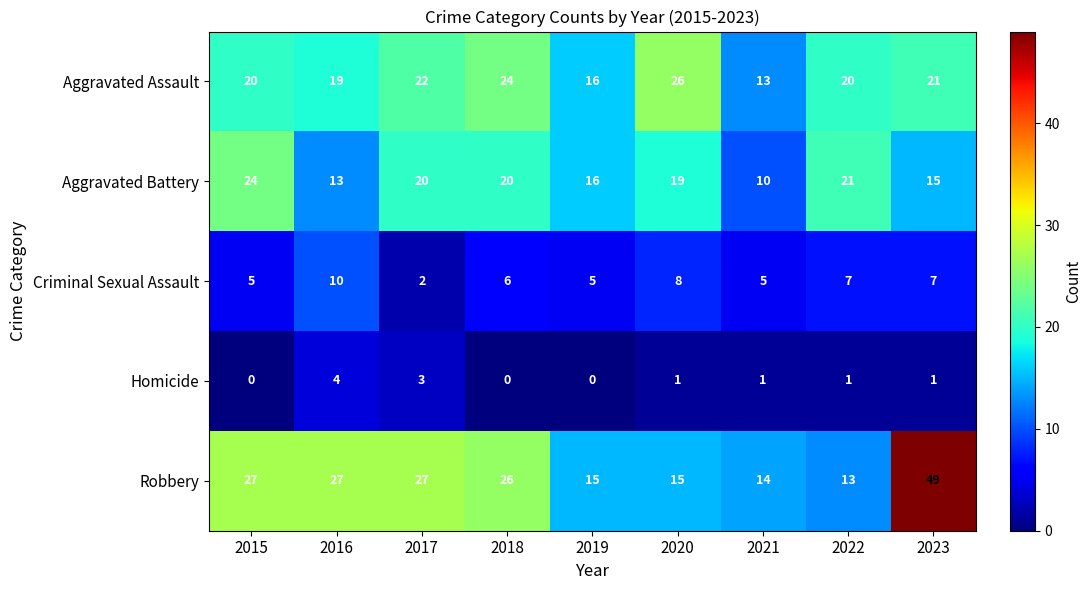

Which category has the highest value across all series?

2023